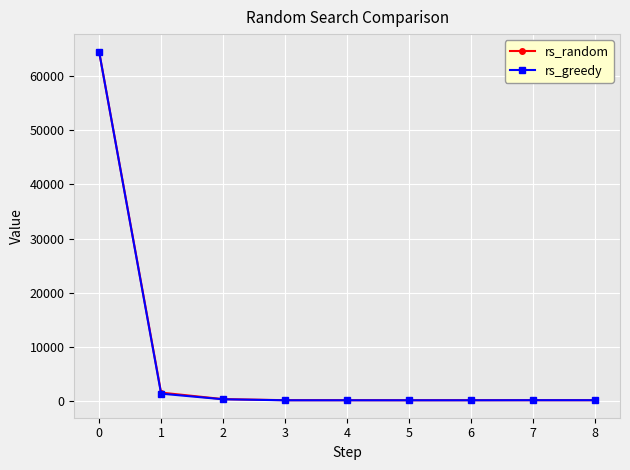

What is the minimum value shown in the chart?

184